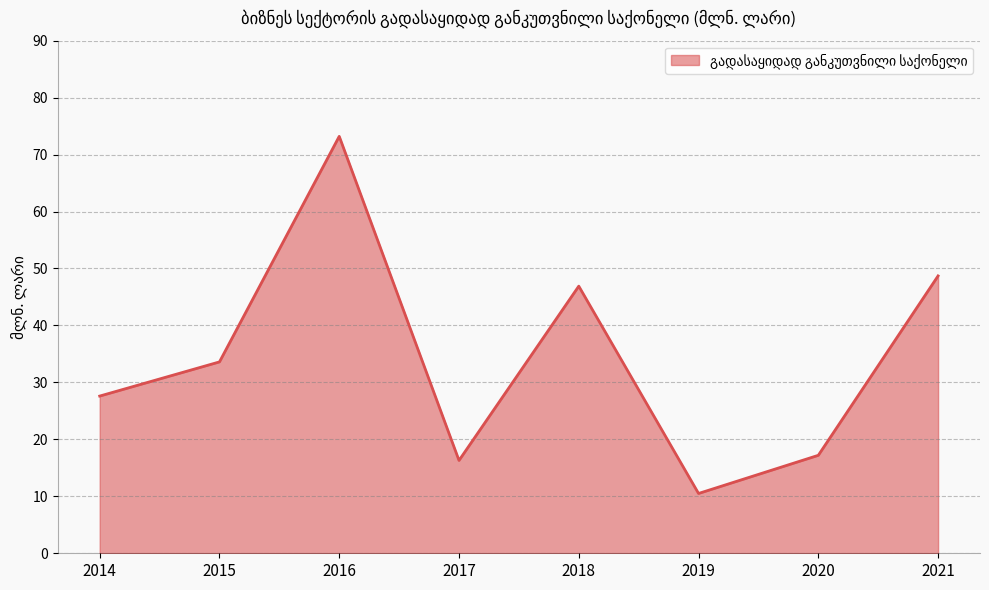

Reading right to left, extract all data points from this chart.

2021=48.7	2020=17.2	2019=10.5	2018=46.9	2017=16.3	2016=73.2	2015=33.6	2014=27.6